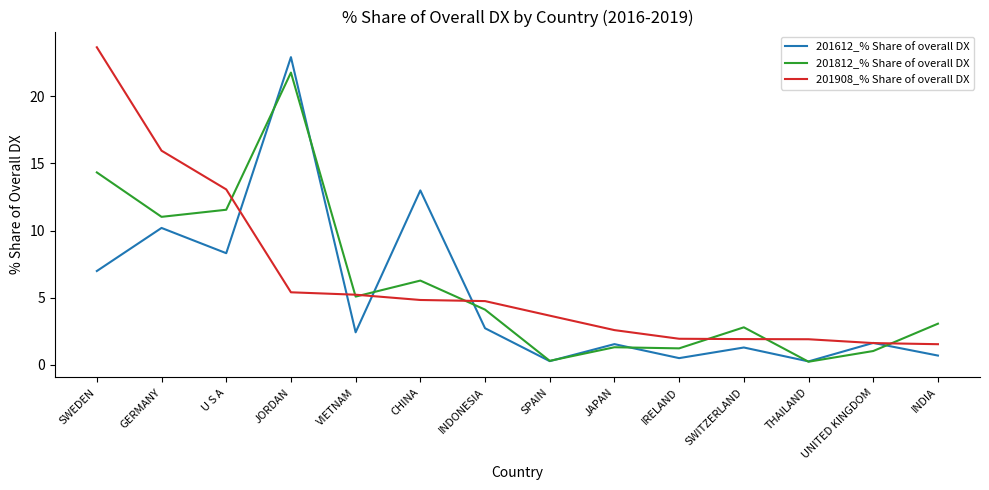

True or false: 201908_% Share of overall DX and 201612_% Share of overall DX intersect in this chart.

True